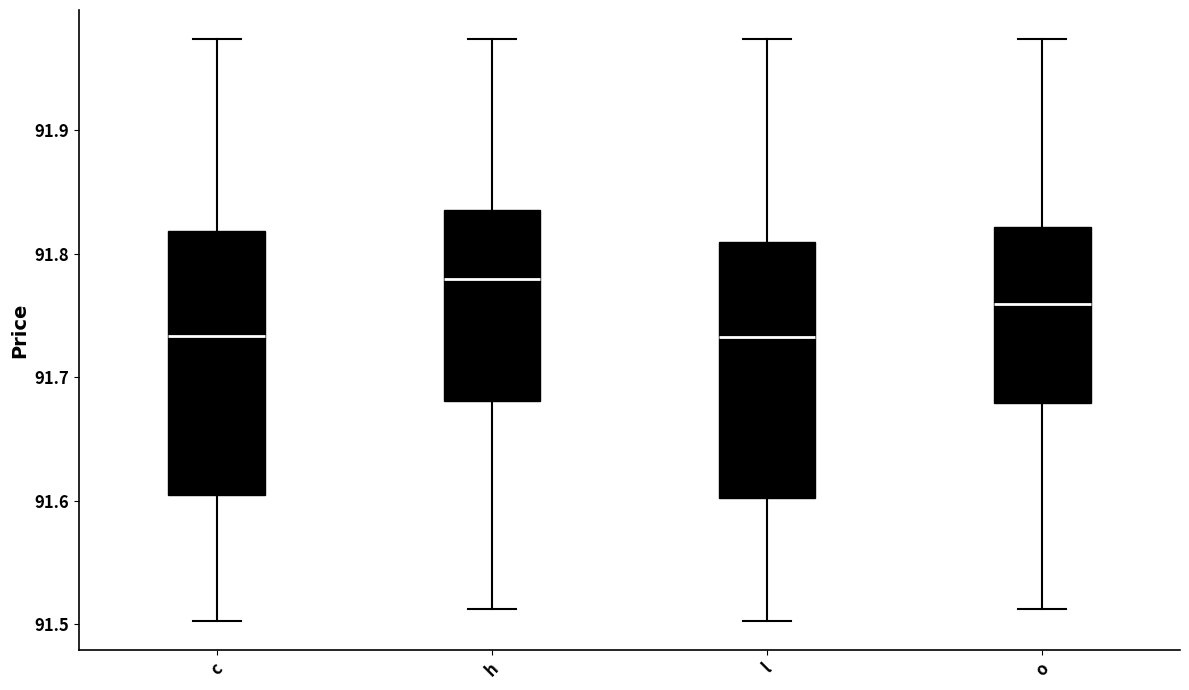

Where does the upper whisker of the box for l end on the y-axis? The values are not printed on the chart, so give them approximately, as read against the axis.

91.97